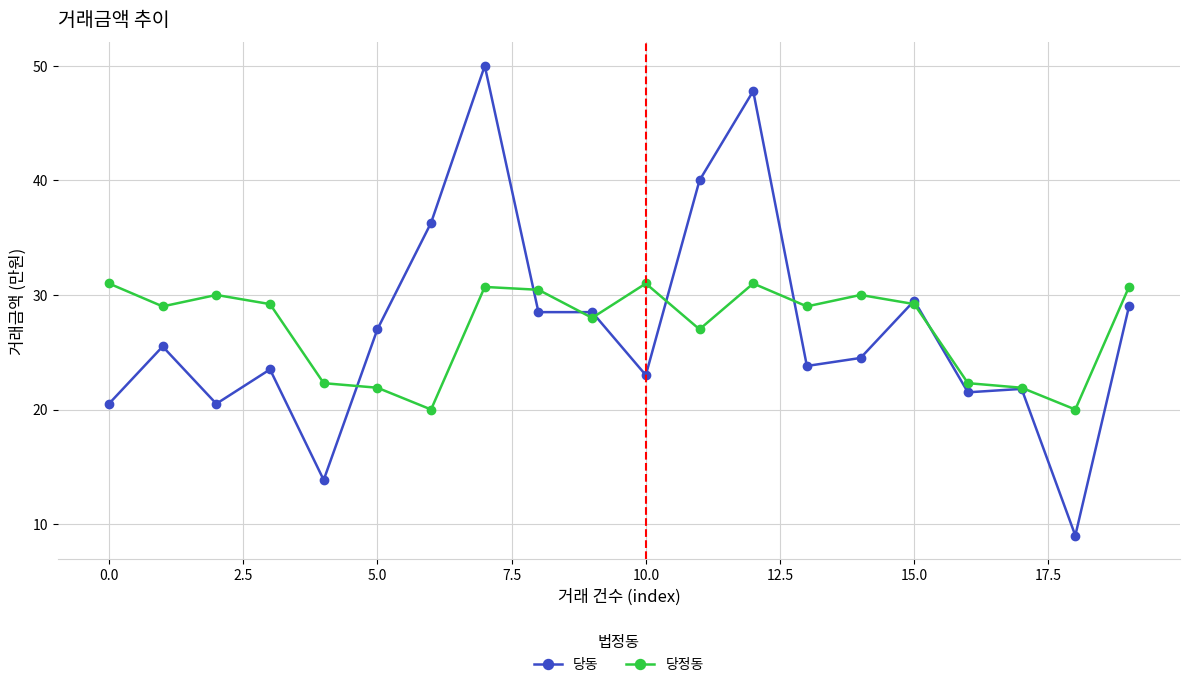

Rank the series by their maximum value, from highest to lowest.

당동, 당정동